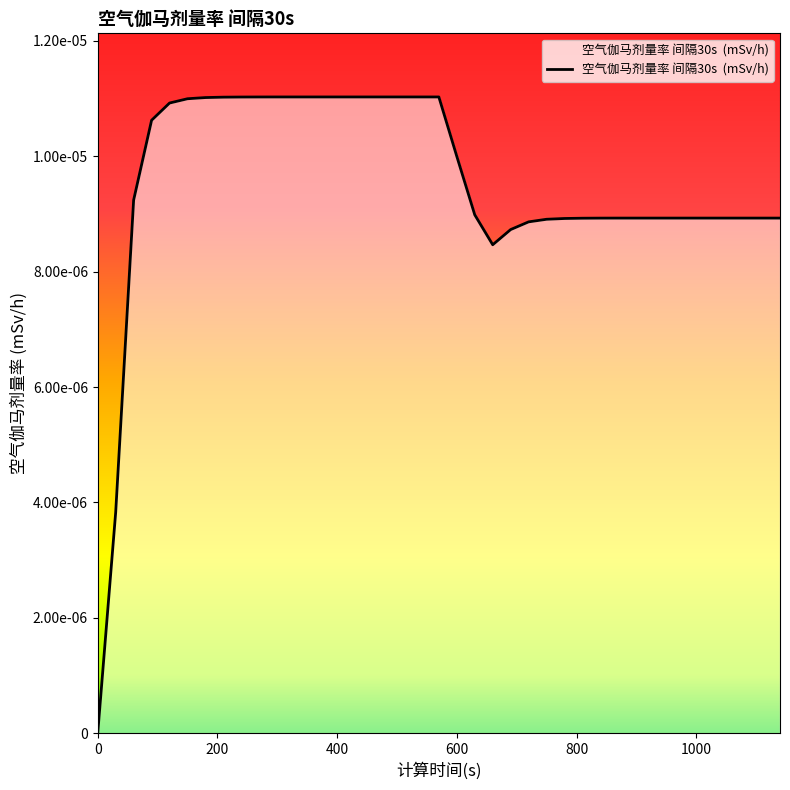

Does the chart display data point markers on the line(s)?

No